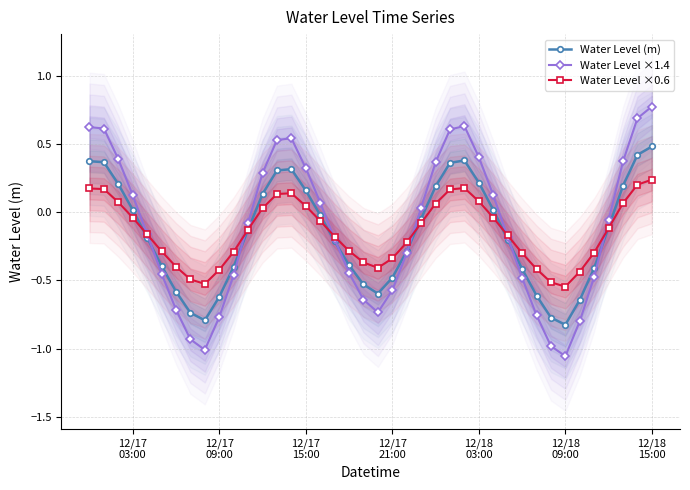

In Water Level (m), how many points are lower than both neighbors (excluding endpoints)?

3